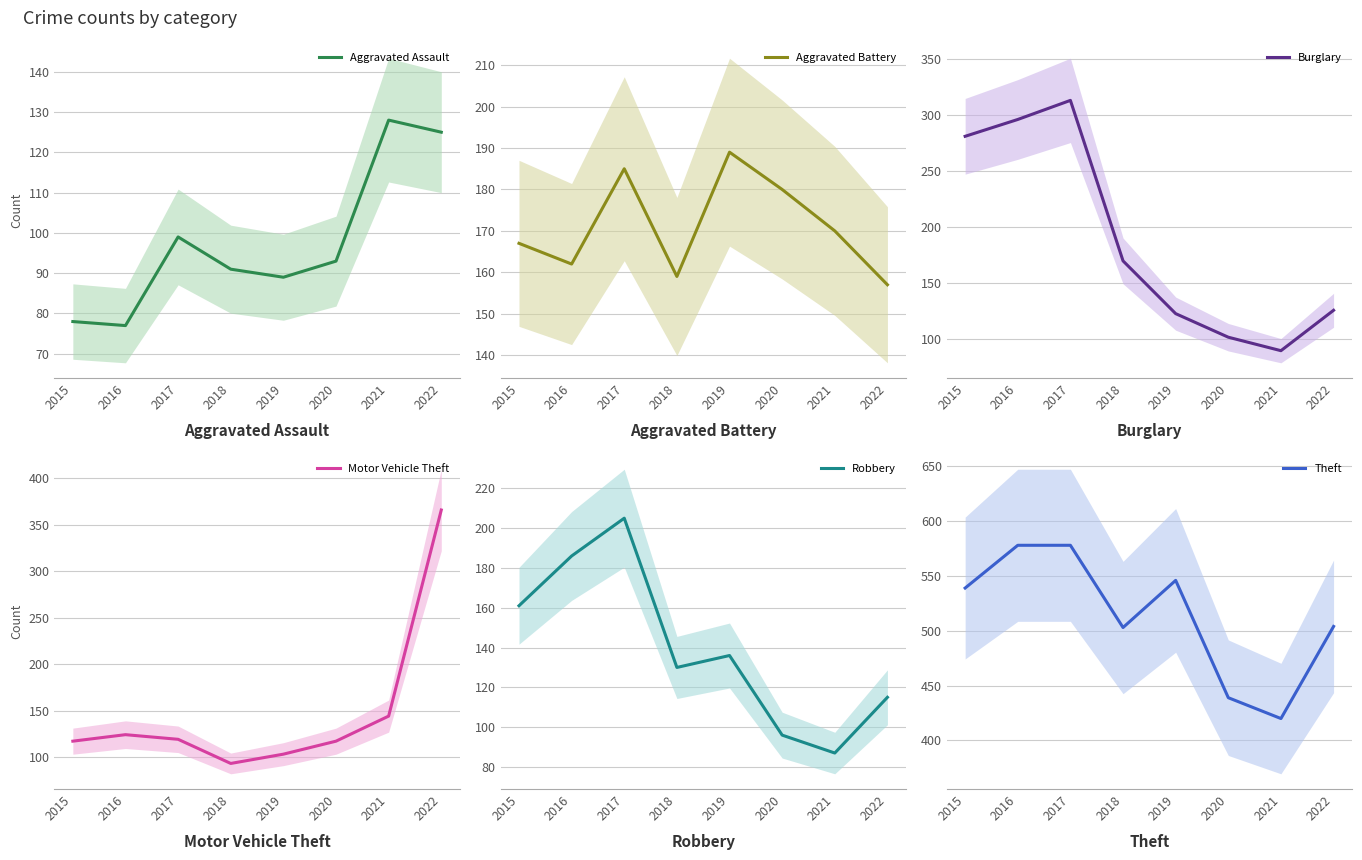

Read the Burglary value at 2016.

296